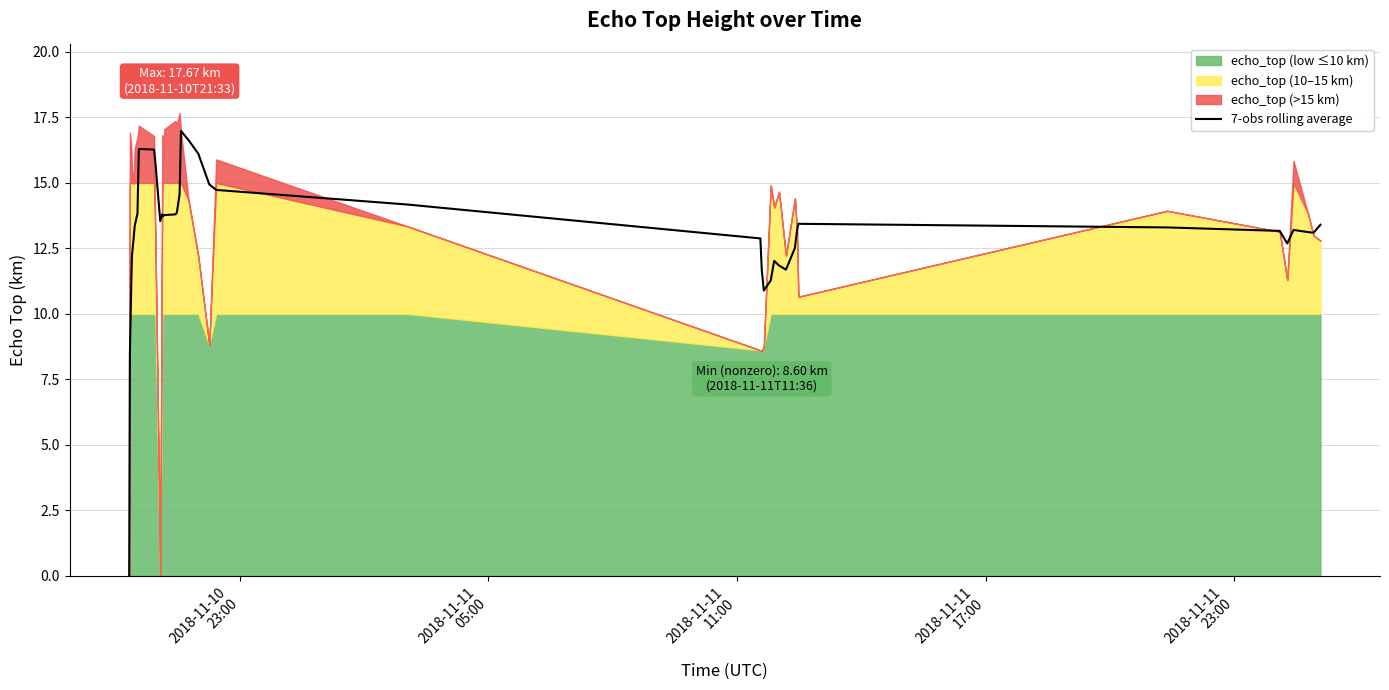

What is the highest value of the 7-obs rolling average series?

17.0